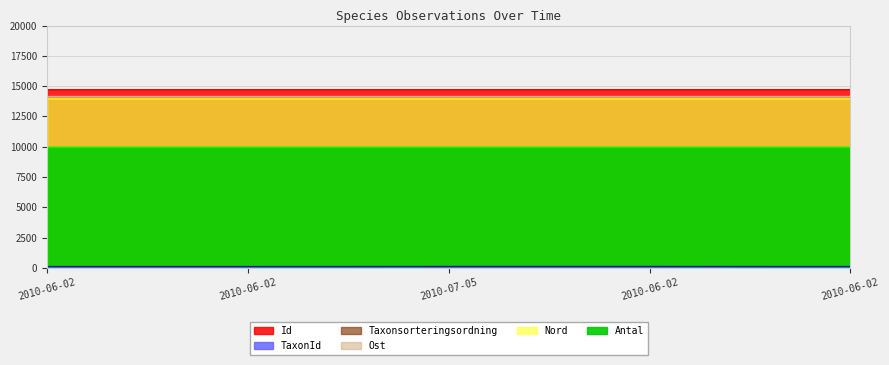

In TaxonId, how many points are lower than both neighbors (excluding endpoints)?

1